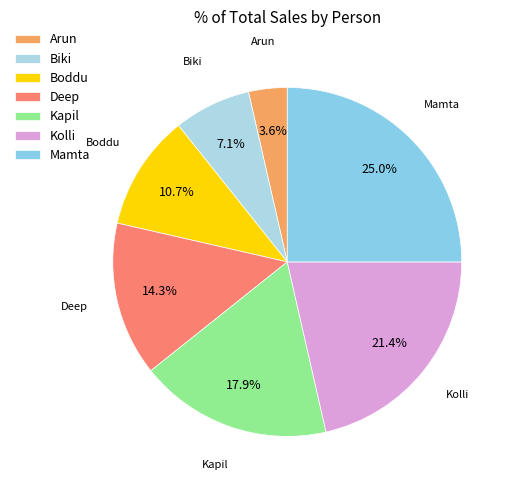

To the nearest percent, what portion does Biki represent?

7%